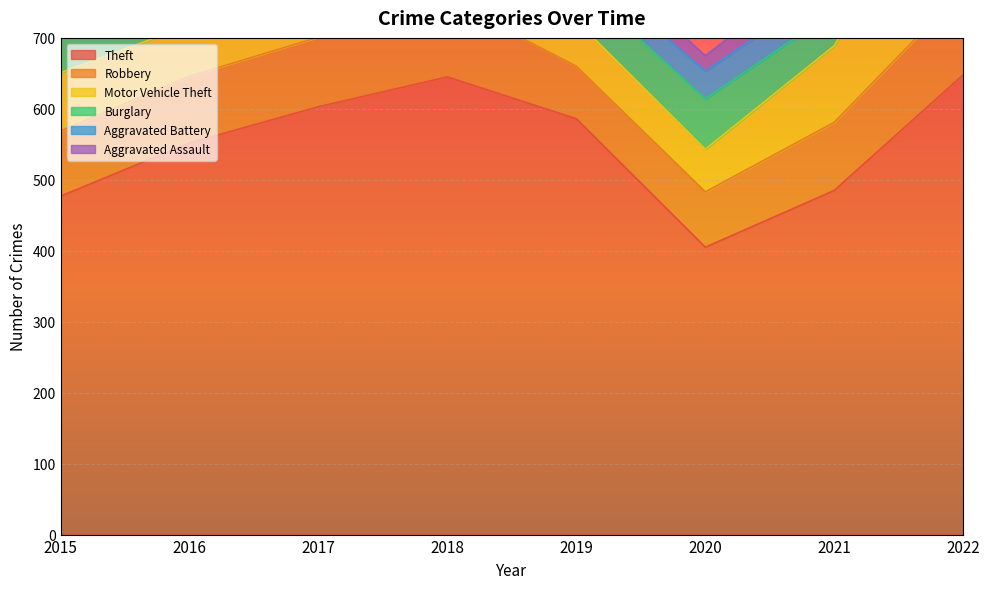

Which label corresponds to the largest value in the chart?

2022